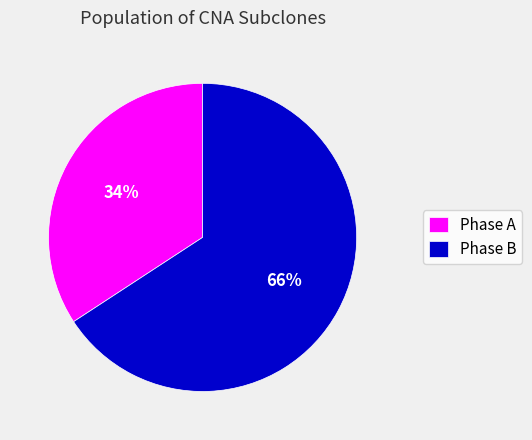

What is the largest slice in the pie chart?

Phase B